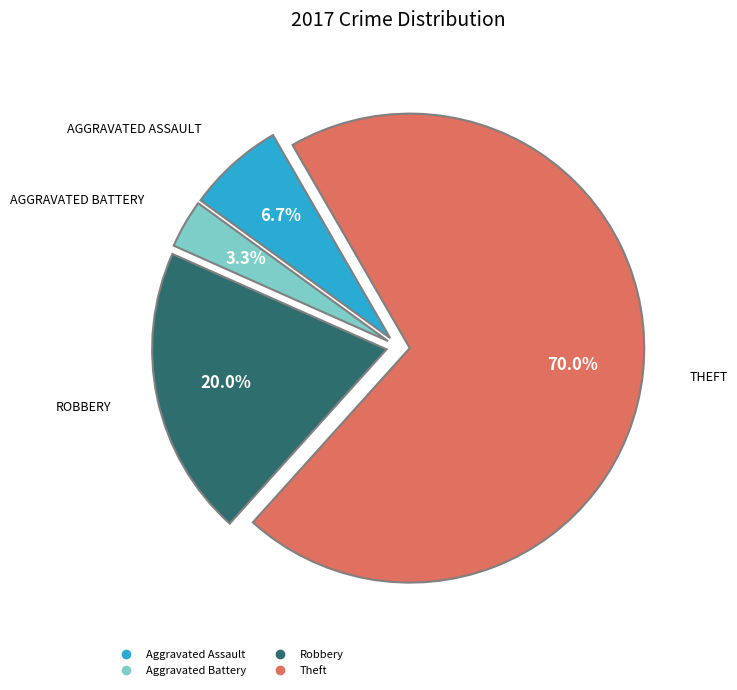

Is there any slice that represents more than half of the pie?

Yes